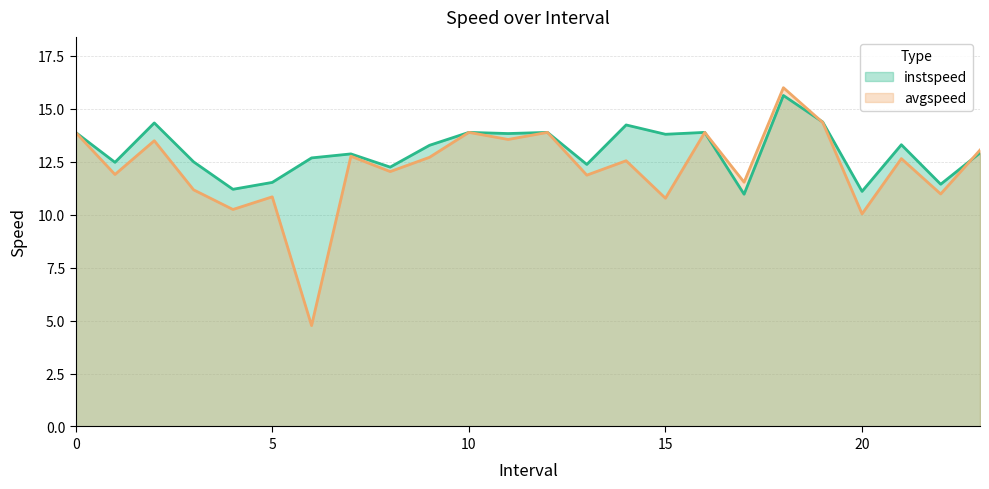

Where is the first local minimum for instspeed?

1